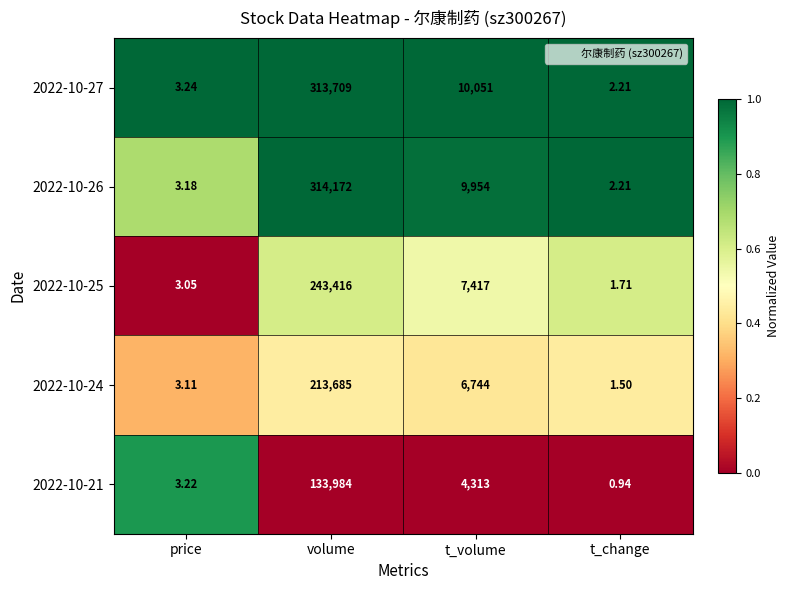

At which label does 2022-10-25 reach its minimum?

t_change